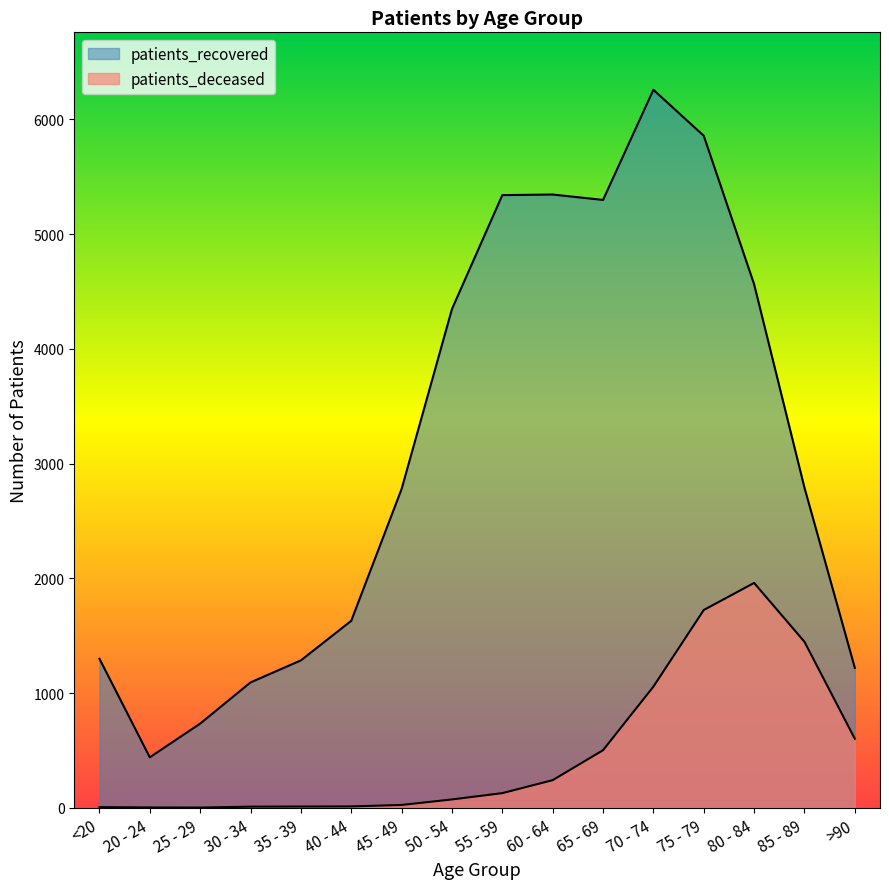

Rank the series at <20 from lowest to highest value.

patients_deceased, patients_recovered